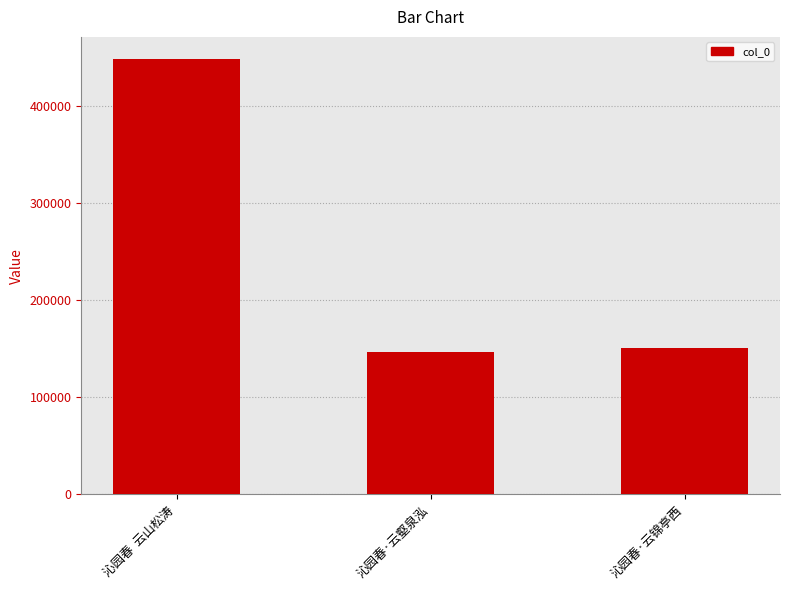

What is the approximate value at 沁园春  云山松涛?

449068